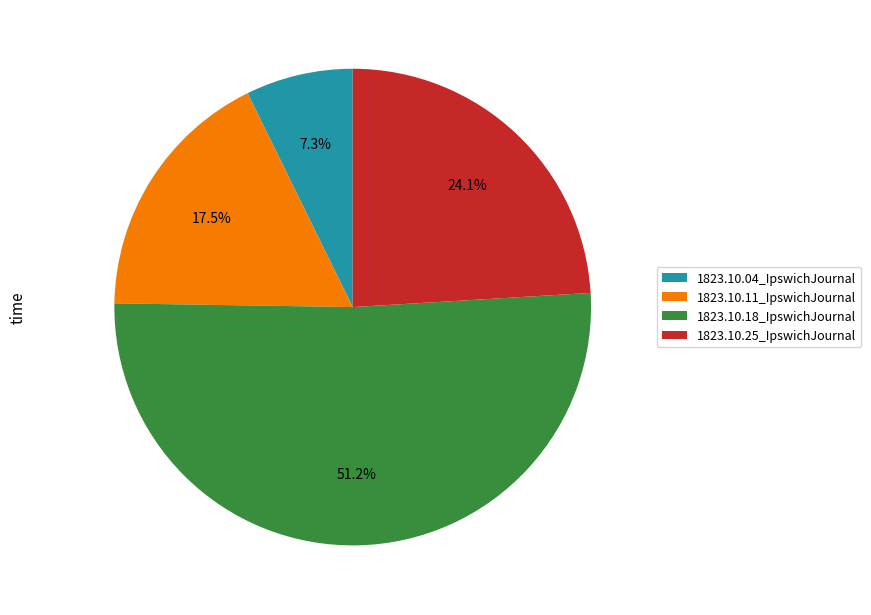

To the nearest percent, what is the combined percentage of 1823.10.25_IpswichJournal and 1823.10.18_IpswichJournal?

75%